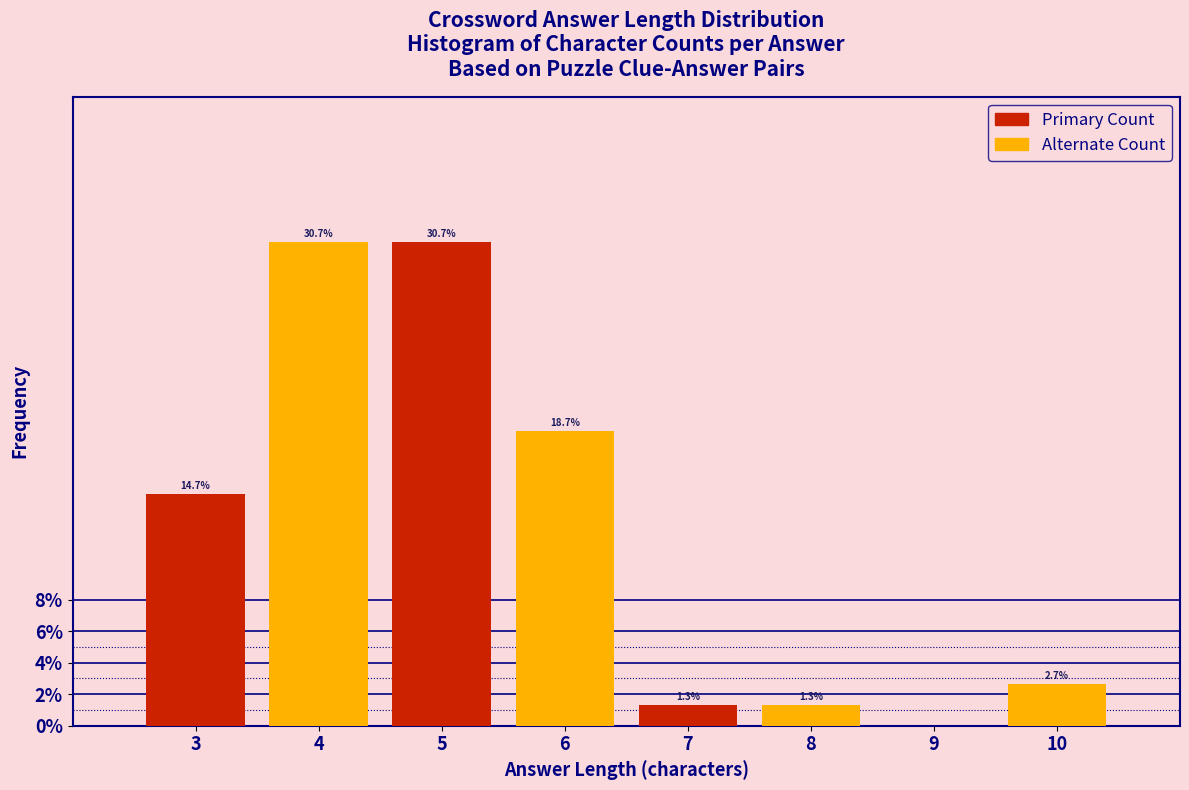

Which category has the highest value in the Alternate Count series?

3